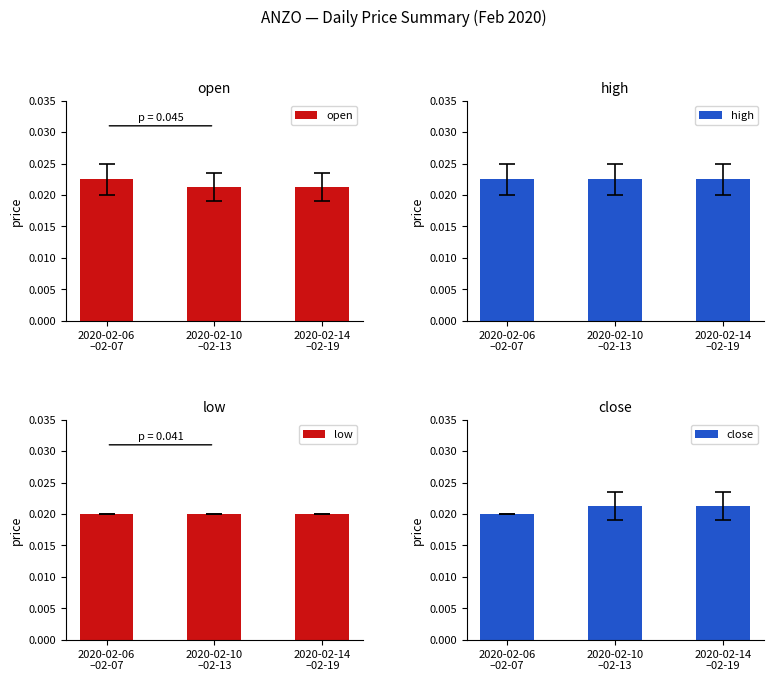

Which category has the lowest value in the high series?

2020-02-06
–02-07